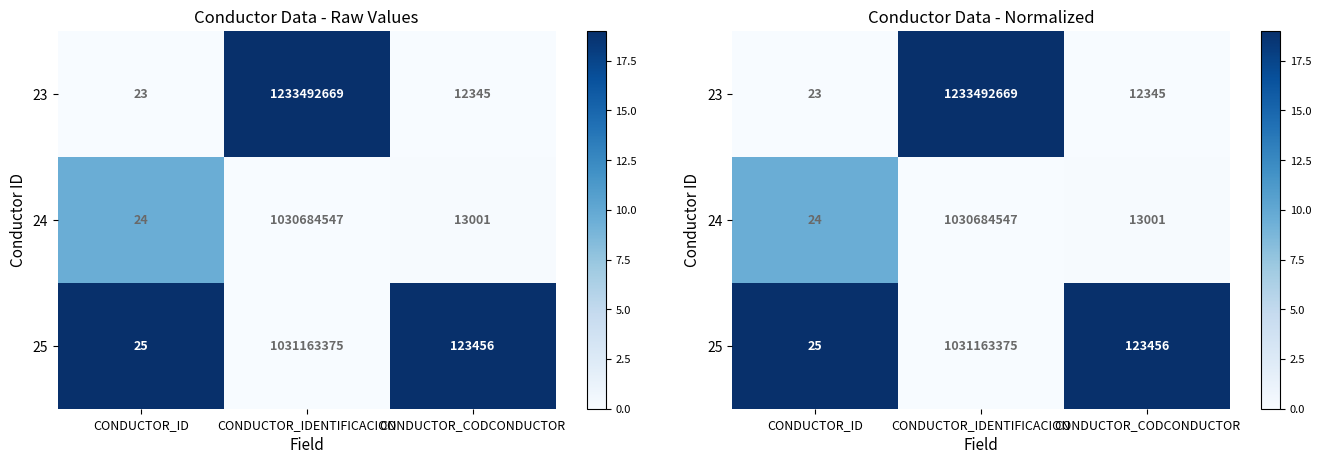

Which label corresponds to the smallest value in the chart?

CONDUCTOR_ID